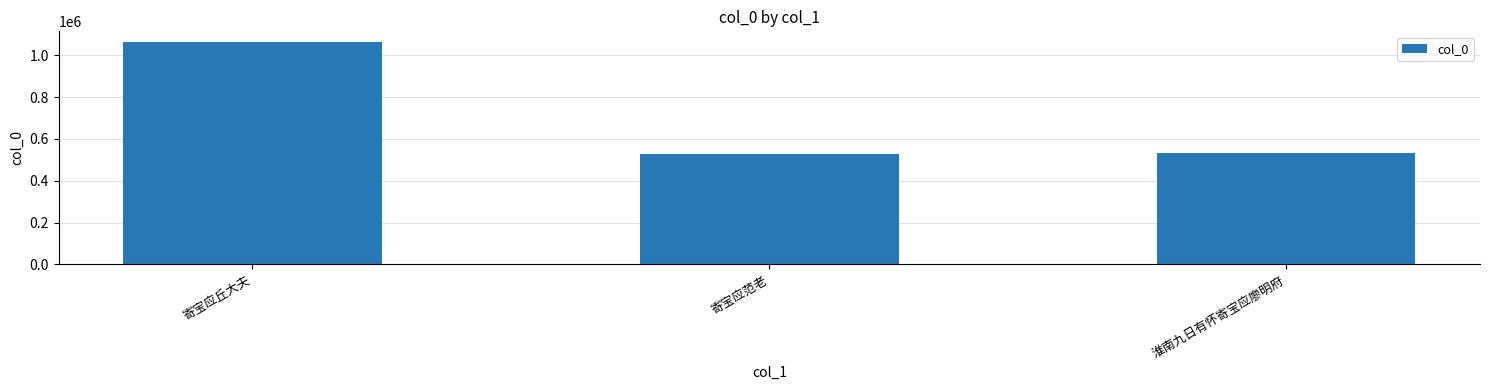

What is the difference between the maximum and minimum values?

535295